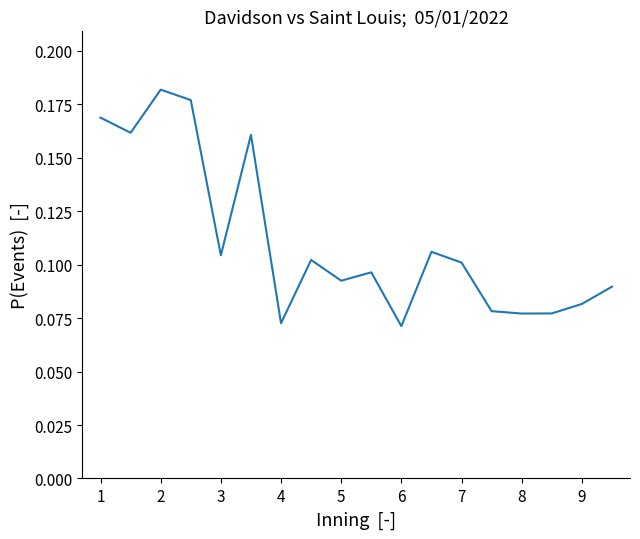

Is it true that the value at 4 is 0.0?

False